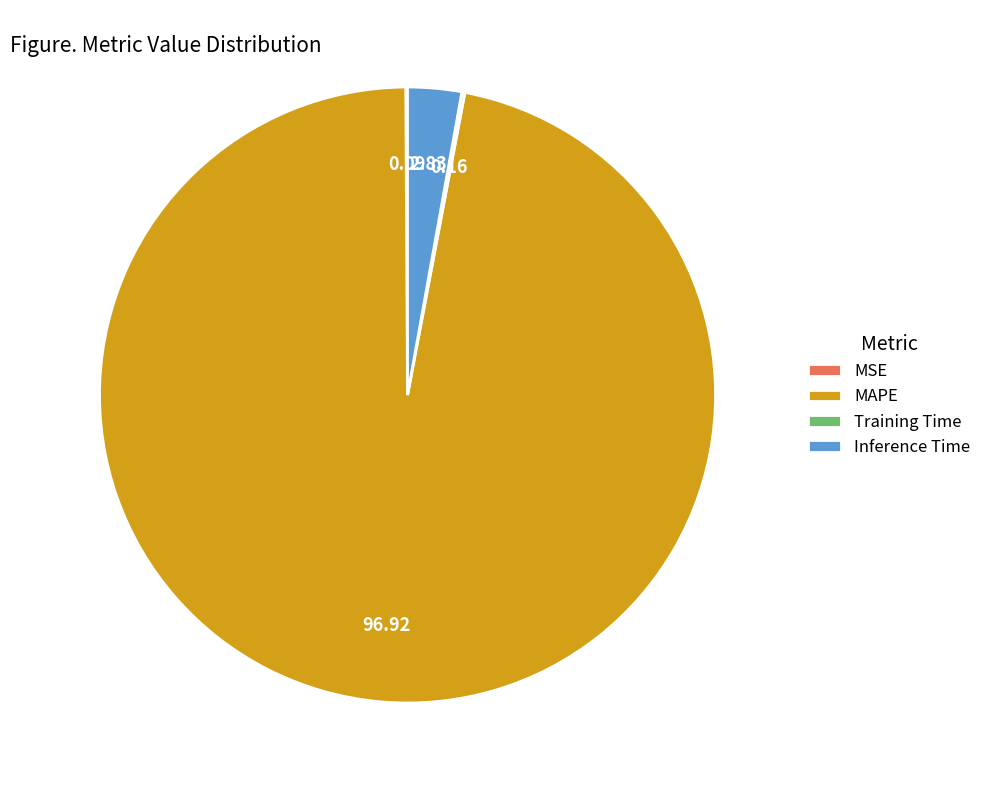

Which slice is the largest?

MAPE